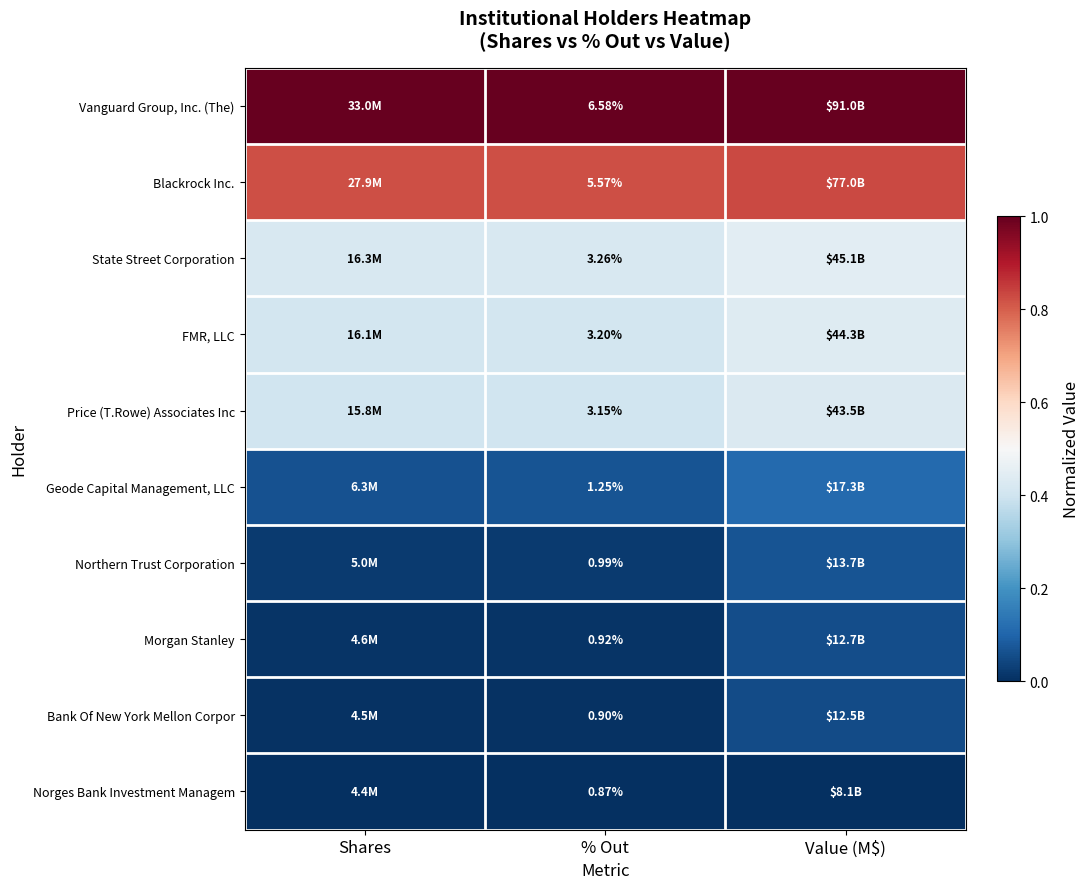

Count the FMR, LLC values in the range 0 to 1.

3